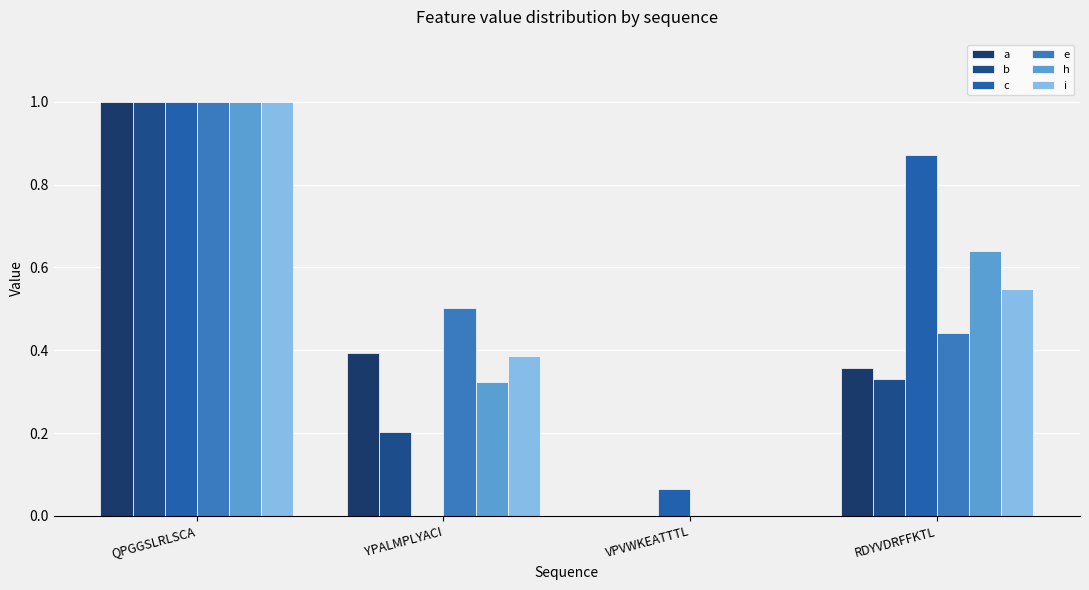

True or false: c has a value of 0.5 at YPALMPLYACI.

False